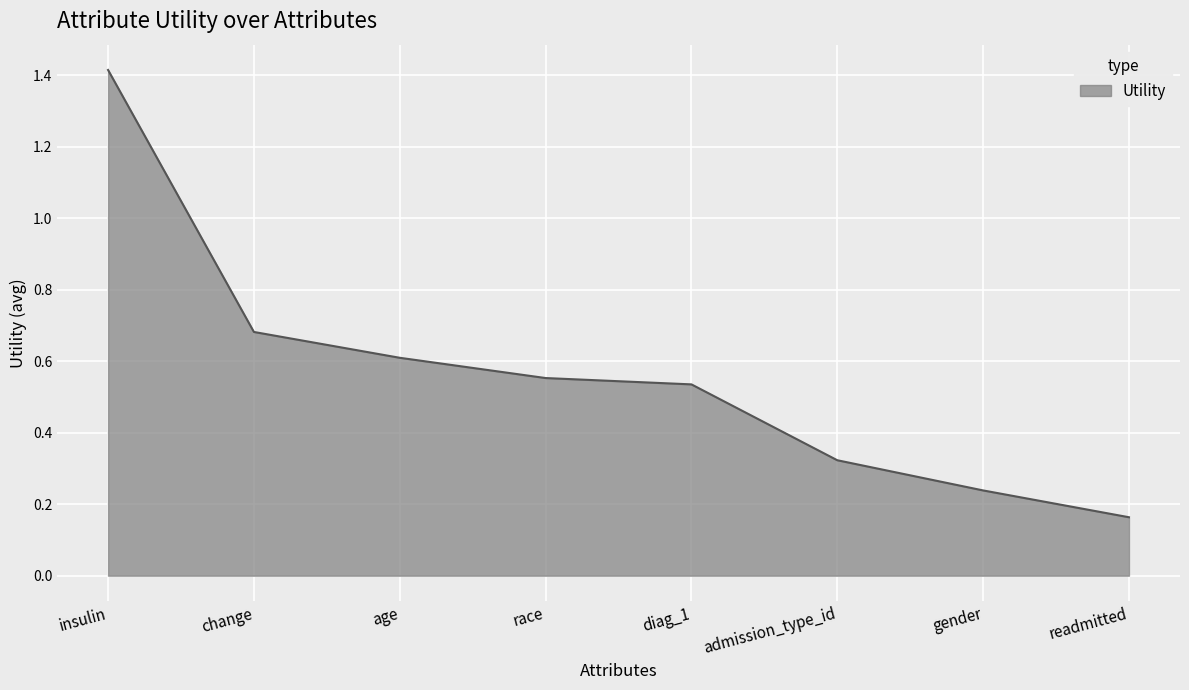

List the labels in order of value, largest first.

insulin, change, age, race, diag_1, admission_type_id, gender, readmitted